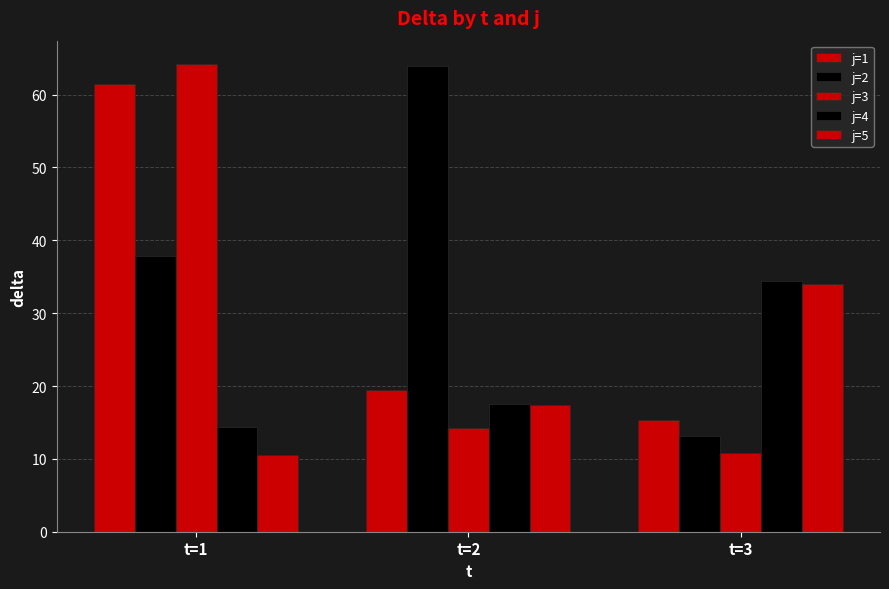

How many bars are there in total?

15